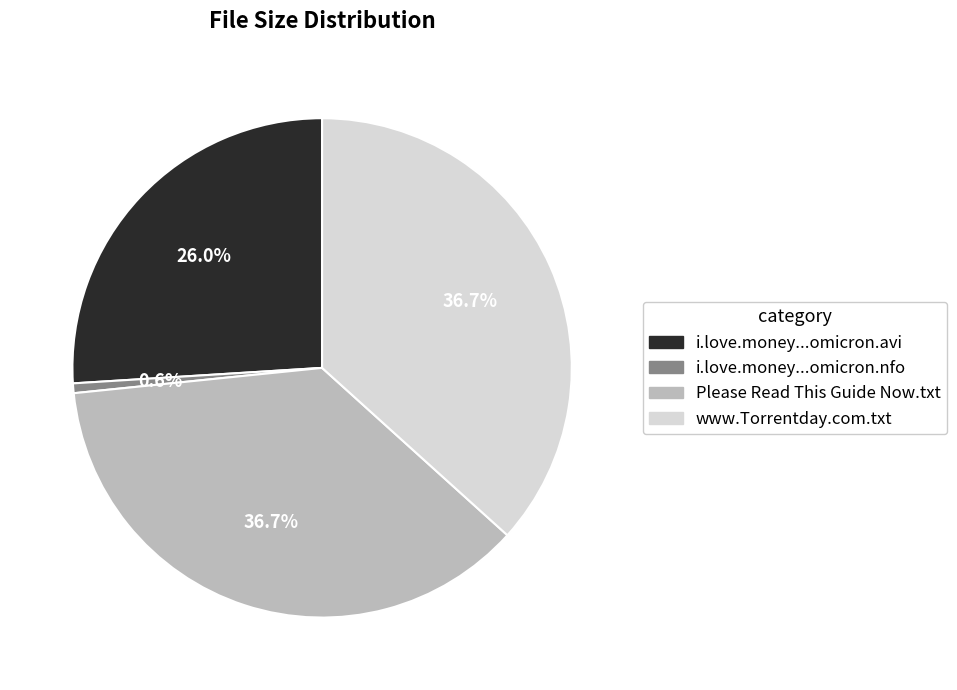

Does any single category account for the majority?

No